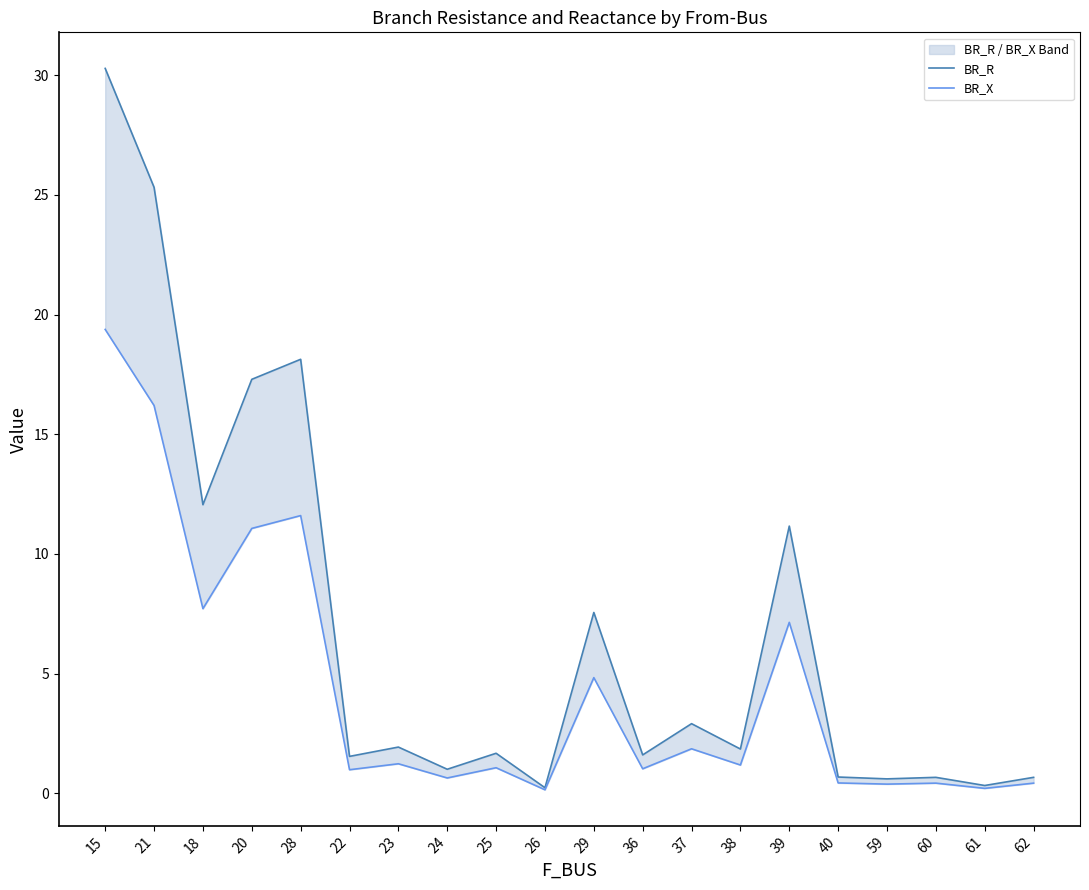

What is the total value across all series at 37?

4.8